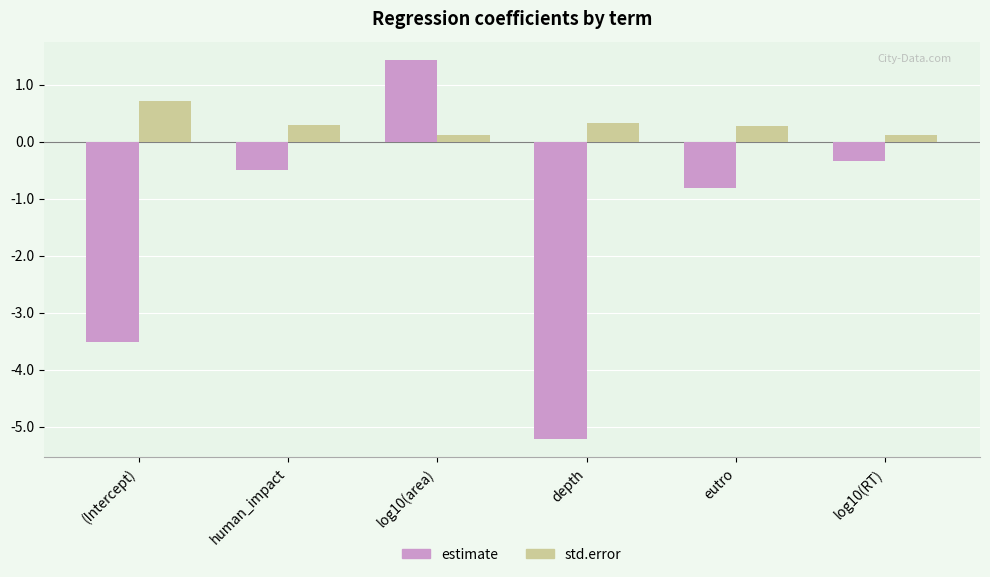

Are the bars horizontal?

No